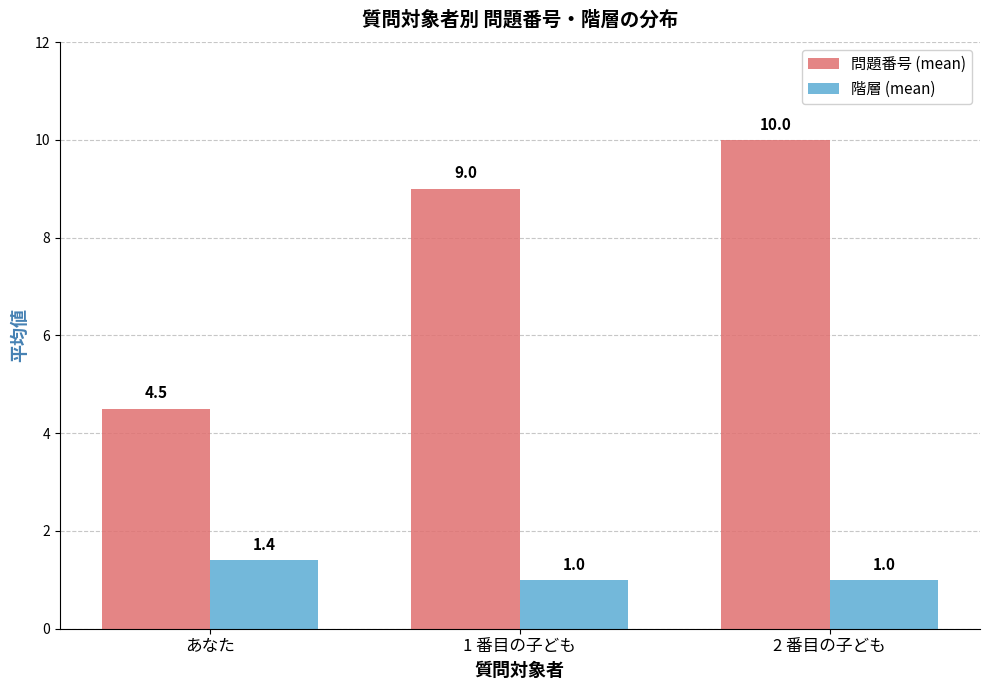

Which series has the largest total across all categories?

問題番号 (mean)